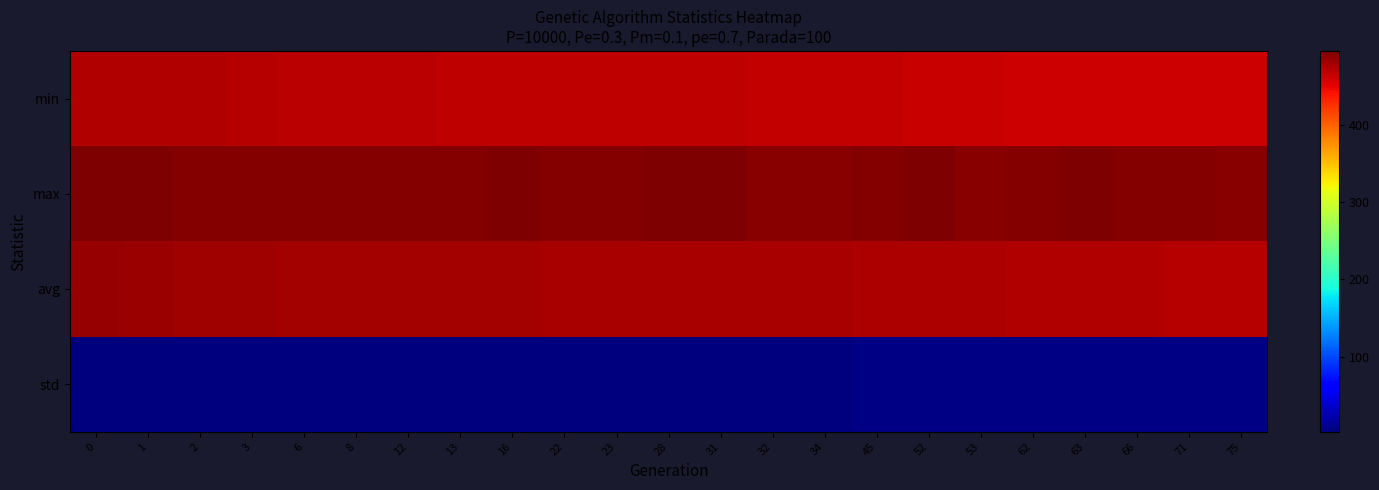

Reading left to right, list all the values displayed in this chart.

row_0: 473.0	472.7	472.3	470.2	470.0	469.4	469.0	468.1	467.8	467.4	467.1	467.1	466.9	466.2	465.5	464.6	464.3	463.9	462.2	462.1	462.0	461.3	461.3
row_1: 495.1	493.2	491.6	493.2	492.6	492.8	492.0	493.0	493.5	492.7	491.4	493.7	493.8	491.3	491.0	492.7	493.3	490.9	492.1	494.3	492.5	492.3	491.3
row_2: 483.7	482.0	481.2	480.7	479.6	479.1	478.4	478.2	477.8	477.2	477.0	476.6	476.3	476.2	476.0	475.0	474.3	474.2	473.2	473.1	472.7	472.0	471.3
row_3: 2.8	2.6	2.8	2.9	3.3	3.4	3.7	3.7	3.9	4.1	4.1	4.2	4.3	4.3	4.3	4.6	4.7	4.7	4.9	4.9	5.0	5.1	5.3